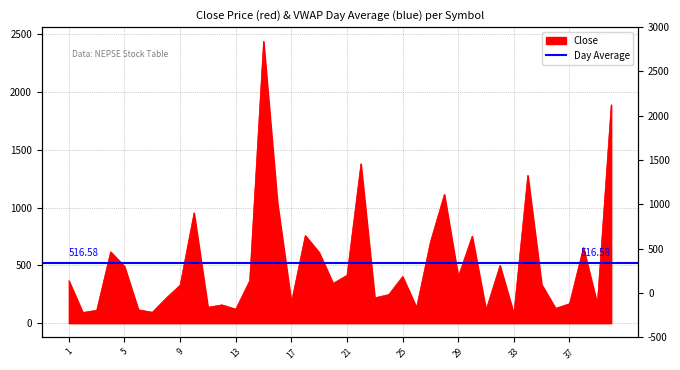

How many points are higher than both their immediate neighbors (excluding endpoints)?

12